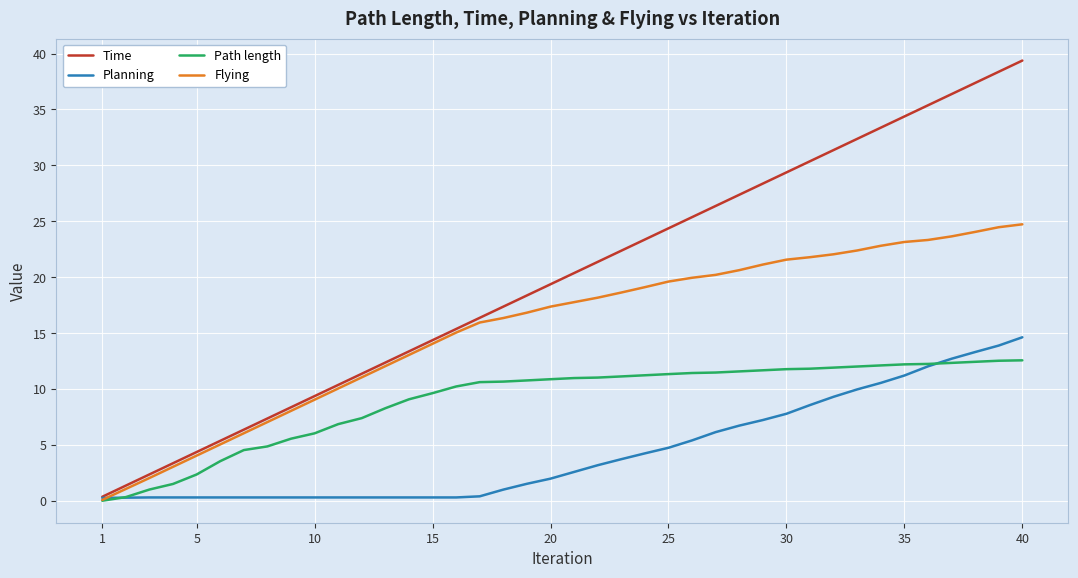

Which series has the largest range (max minus min)?

Time